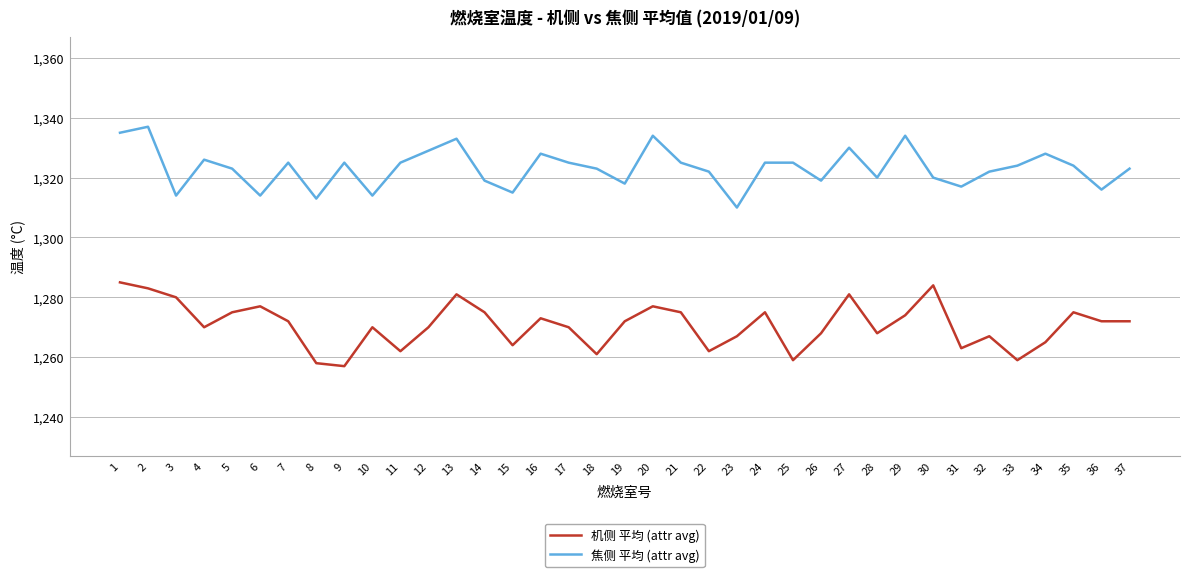

Reading left to right, what are all the values shown in this chart?

机侧 平均 (attr avg): 1285	1283	1280	1270	1275	1277	1272	1258	1257	1270	1262	1270	1281	1275	1264	1273	1270	1261	1272	1277	1275	1262	1267	1275	1259	1268	1281	1268	1274	1284	1263	1267	1259	1265	1275	1272	1272
焦侧 平均 (attr avg): 1335	1337	1314	1326	1323	1314	1325	1313	1325	1314	1325	1329	1333	1319	1315	1328	1325	1323	1318	1334	1325	1322	1310	1325	1325	1319	1330	1320	1334	1320	1317	1322	1324	1328	1324	1316	1323